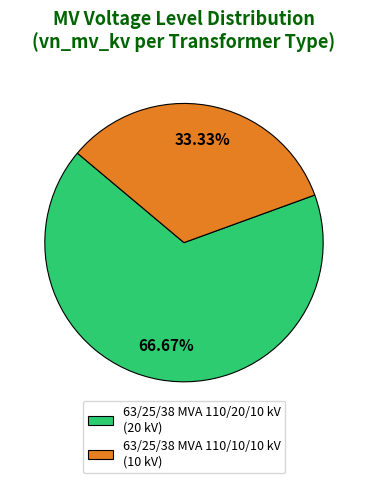

Combined, what portion of the pie is 63/25/38 MVA 110/10/10 kV and 63/25/38 MVA 110/20/10 kV?

100.0%